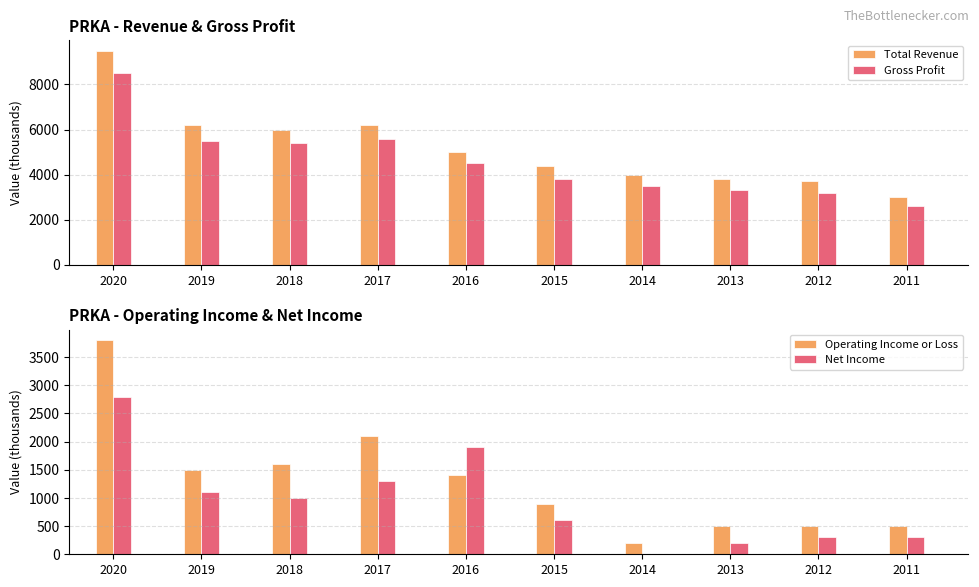

Which series has the largest range (max minus min)?

Total Revenue